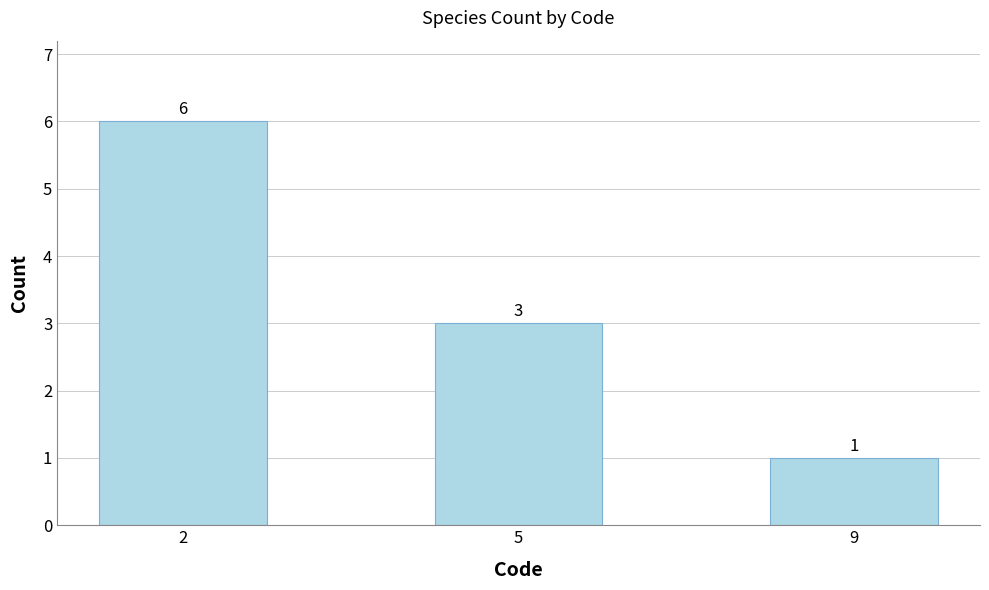

How many values are between 1 and 6?

3